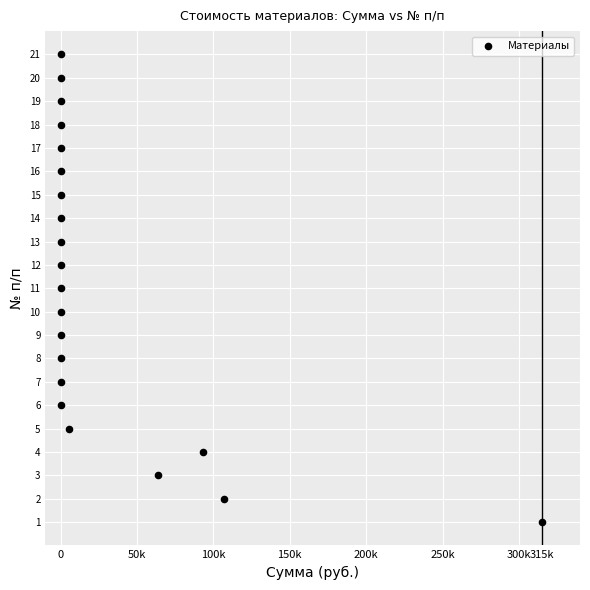

What is the range of X values (max minus min)?

315000